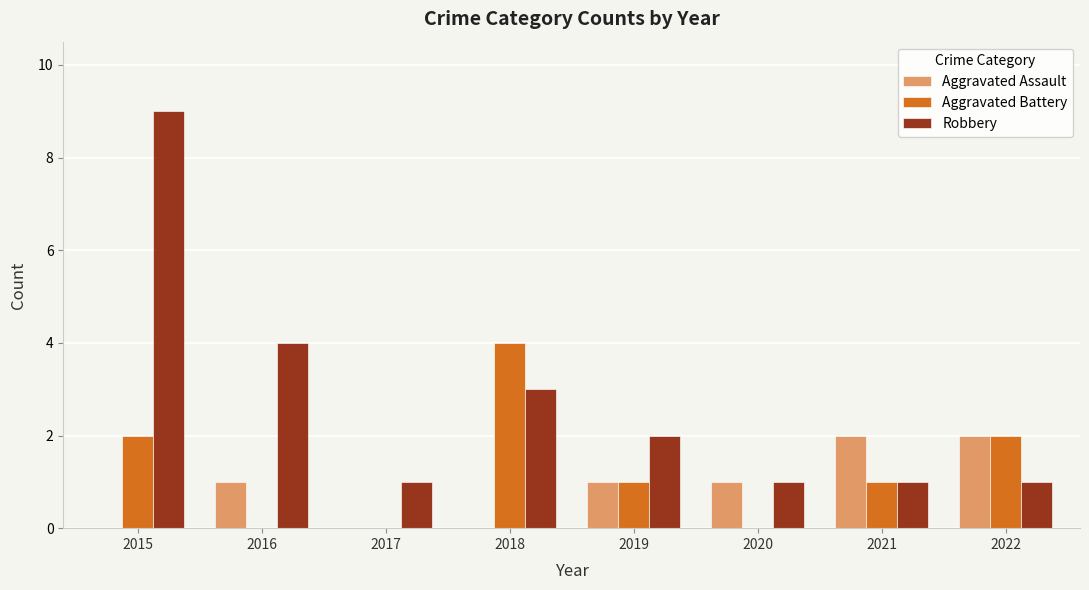

Reading left to right, what are all the values shown in this chart?

Aggravated Assault: 0	1	0	0	1	1	2	2
Aggravated Battery: 2	0	0	4	1	0	1	2
Robbery: 9	4	1	3	2	1	1	1